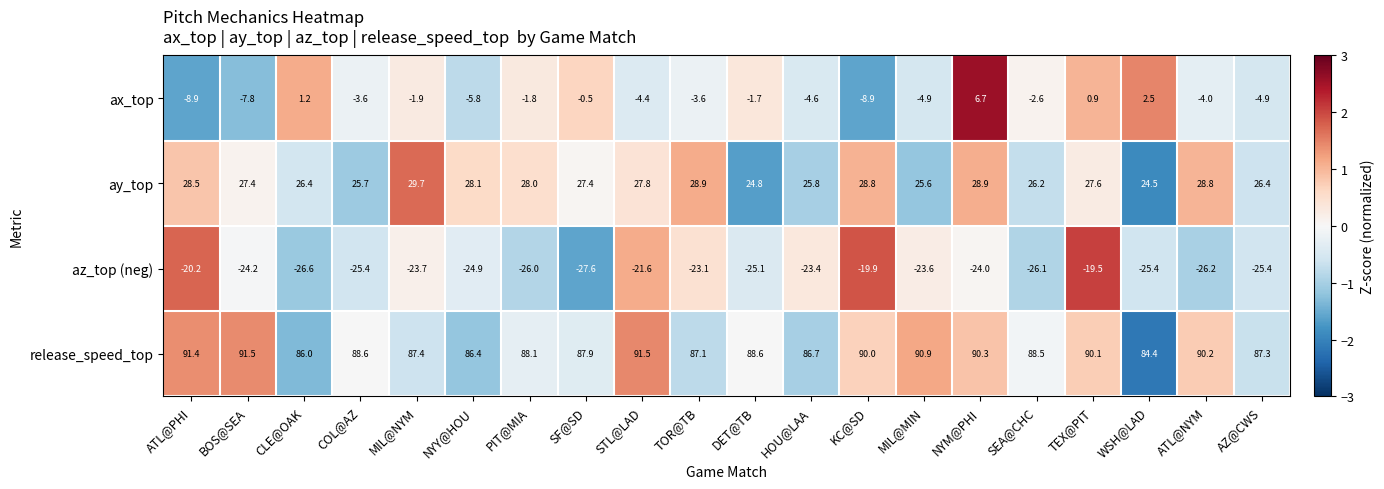

Which series has the widest spread of values?

ax_top